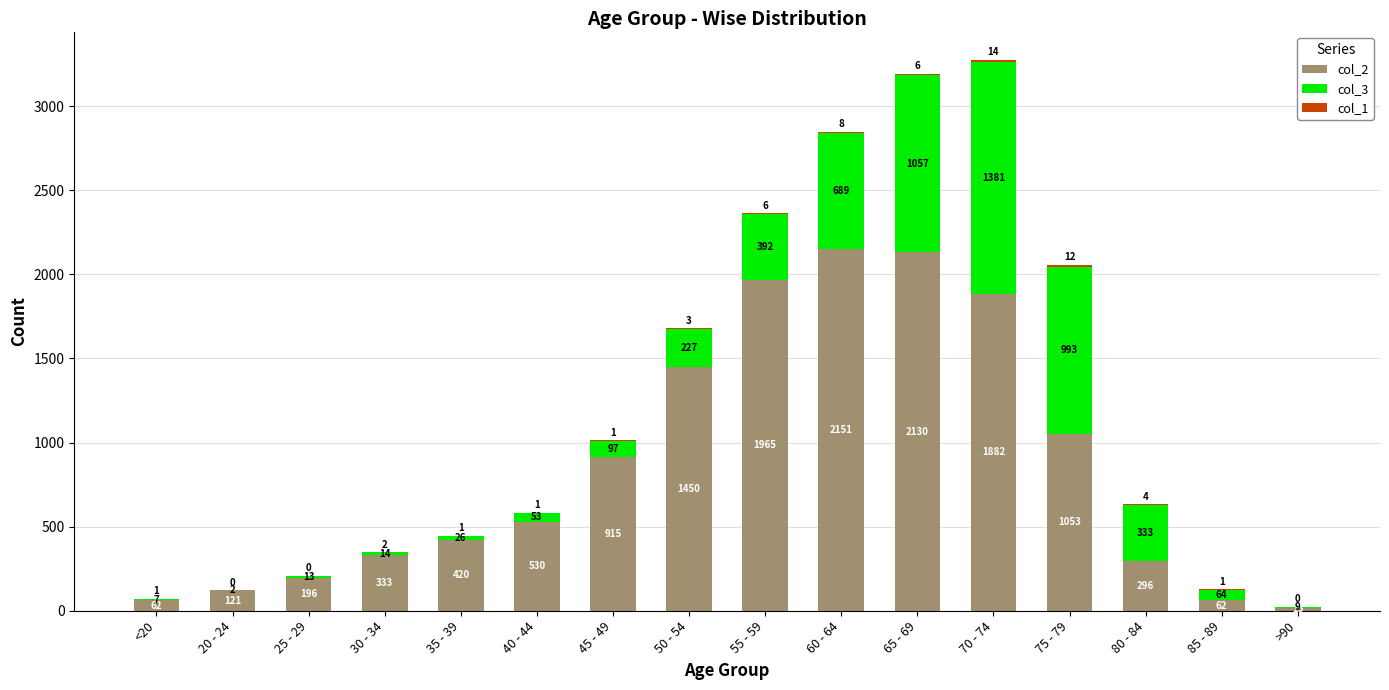

Is it true that col_2 equals 469 at 55 - 59?

False